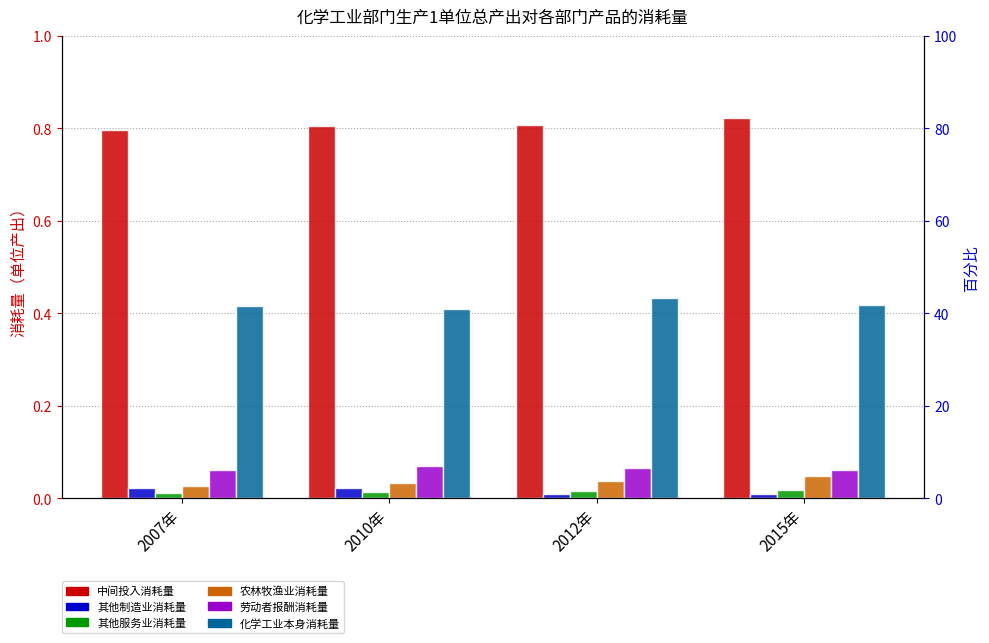

Which series changed the most between 2007年 and 2010年?

中间投入消耗量